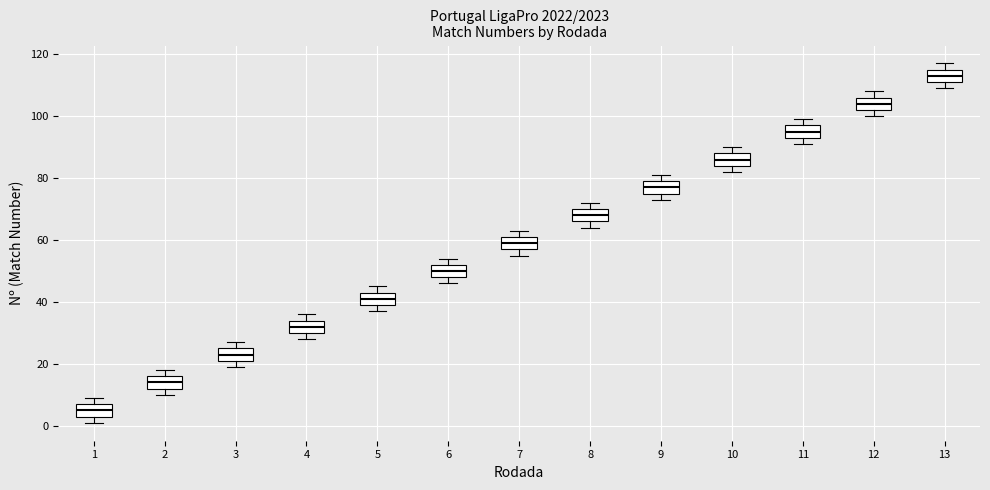

Where does the median line of the box at x = 13 sit on the y-axis? The values are not printed on the chart, so give them approximately, as read against the axis.

114